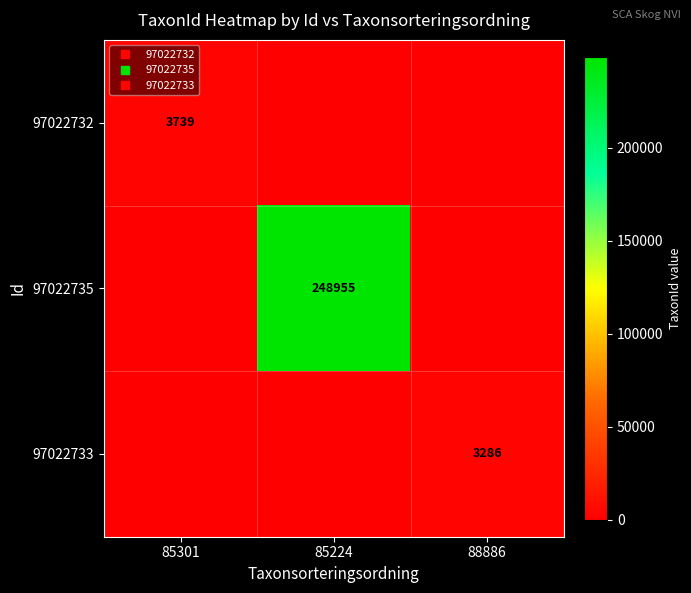

What is the sum of the 97022732 values at 85301 and 85224?

3739